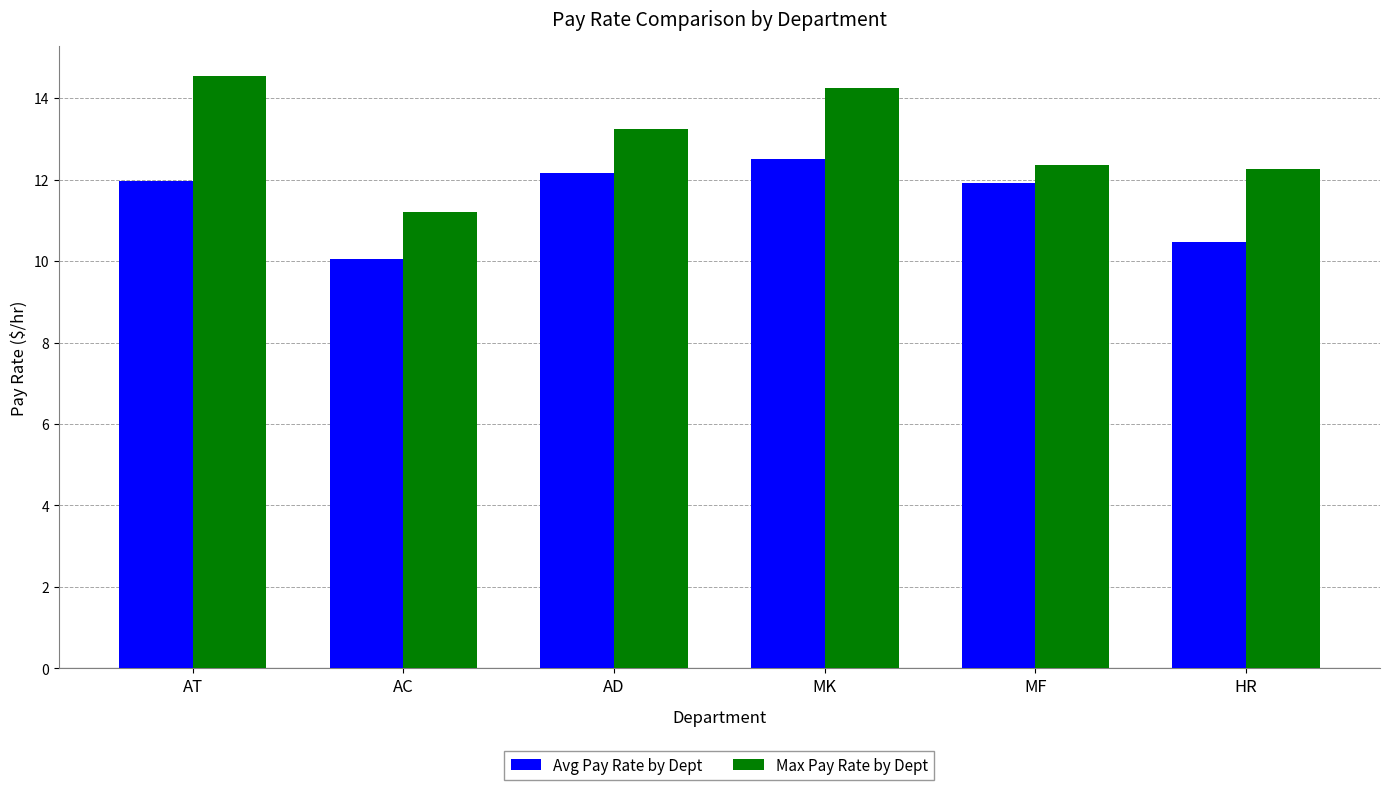

The Max Pay Rate by Dept series shows 12.2 at HR. True or false?

True